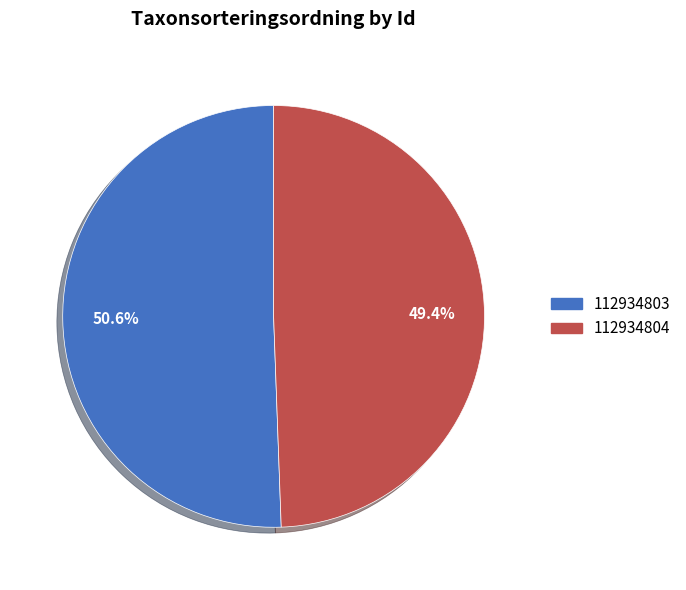

Count the number of slices in the pie.

2